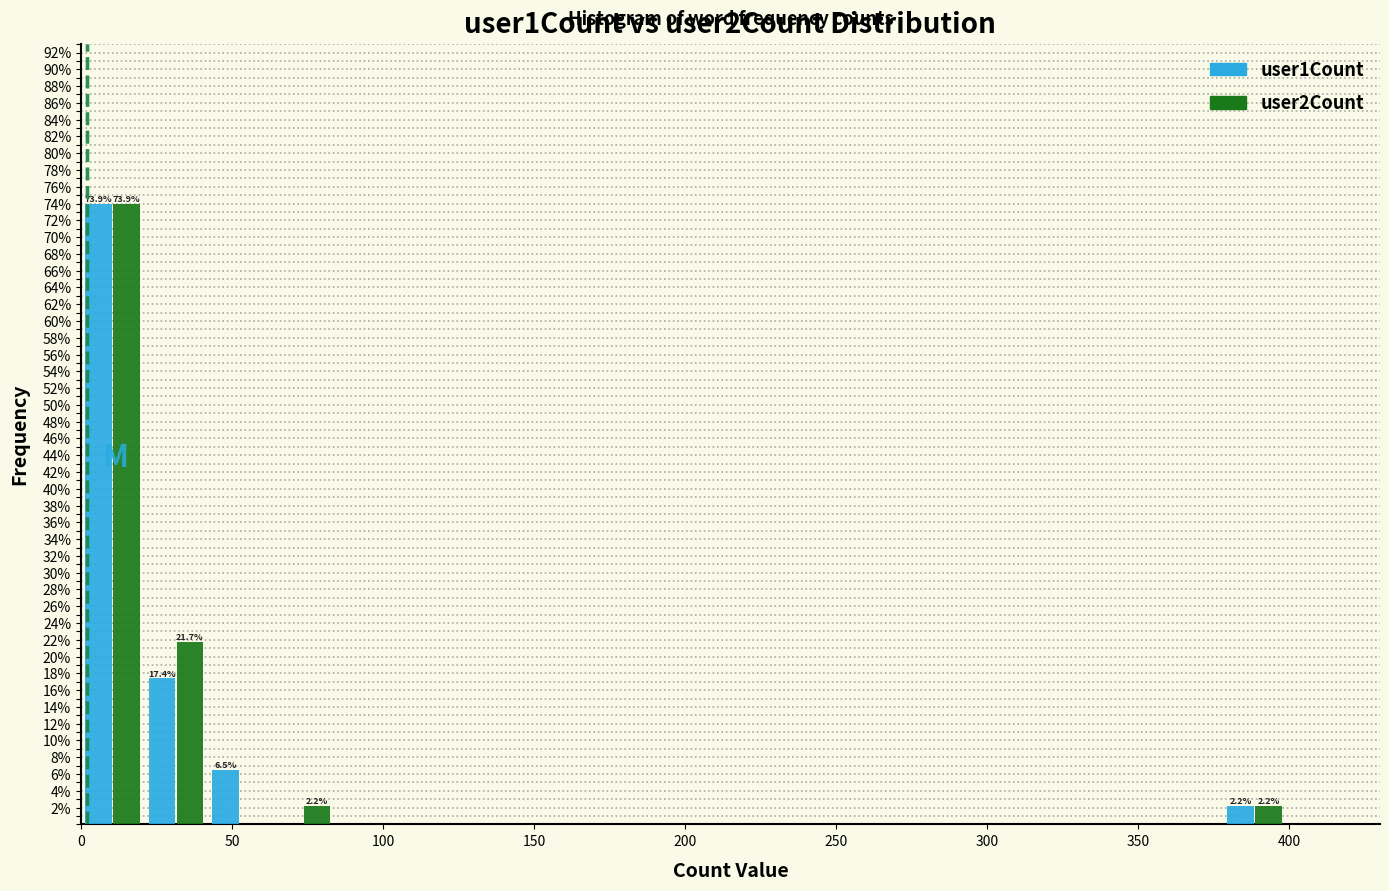

In the user1Count series, which range on the x-axis has the tallest bar?

0 to 21